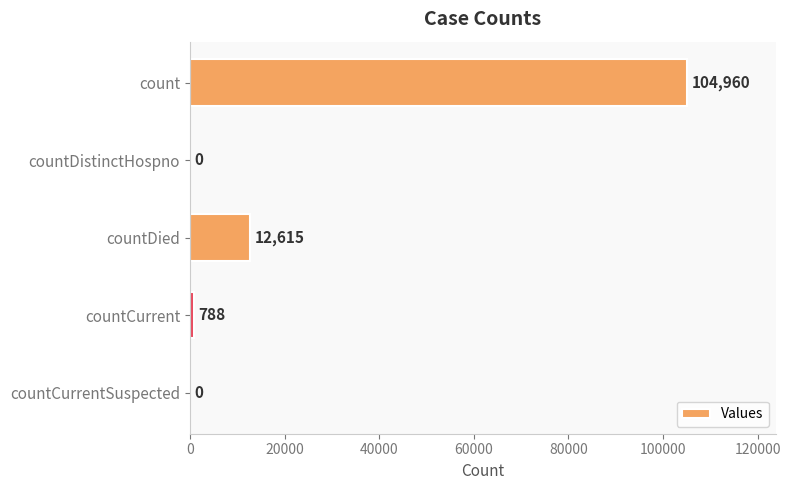

Reading top to bottom, transcribe all the data shown in this chart.

count=104960	countDistinctHospno=0	countDied=12615	countCurrent=788	countCurrentSuspected=0